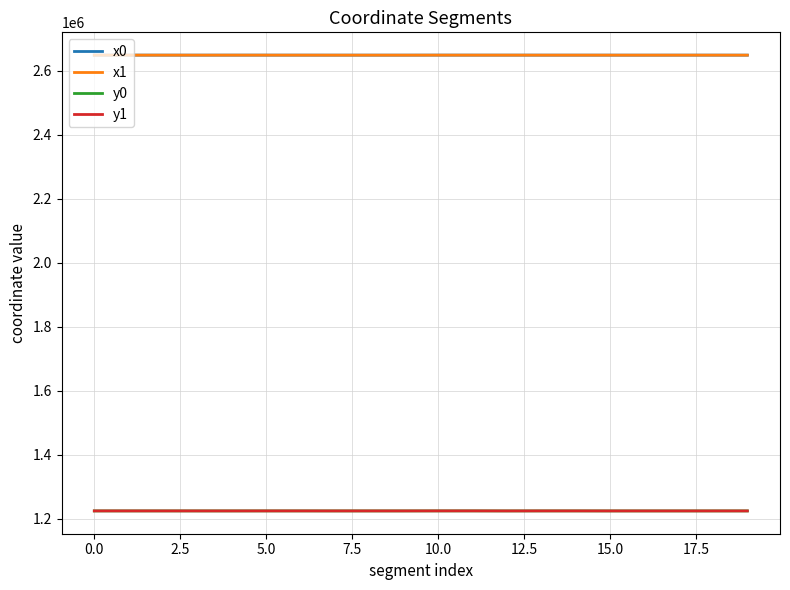

True or false: y1 and x1 intersect in this chart.

False